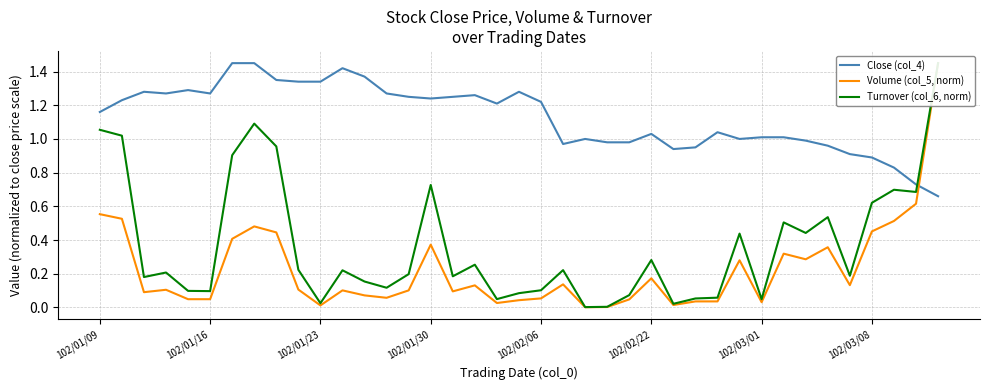

After their last crossing, which series has the higher values: Close (col_4) or Volume (col_5, norm)?

Volume (col_5, norm)